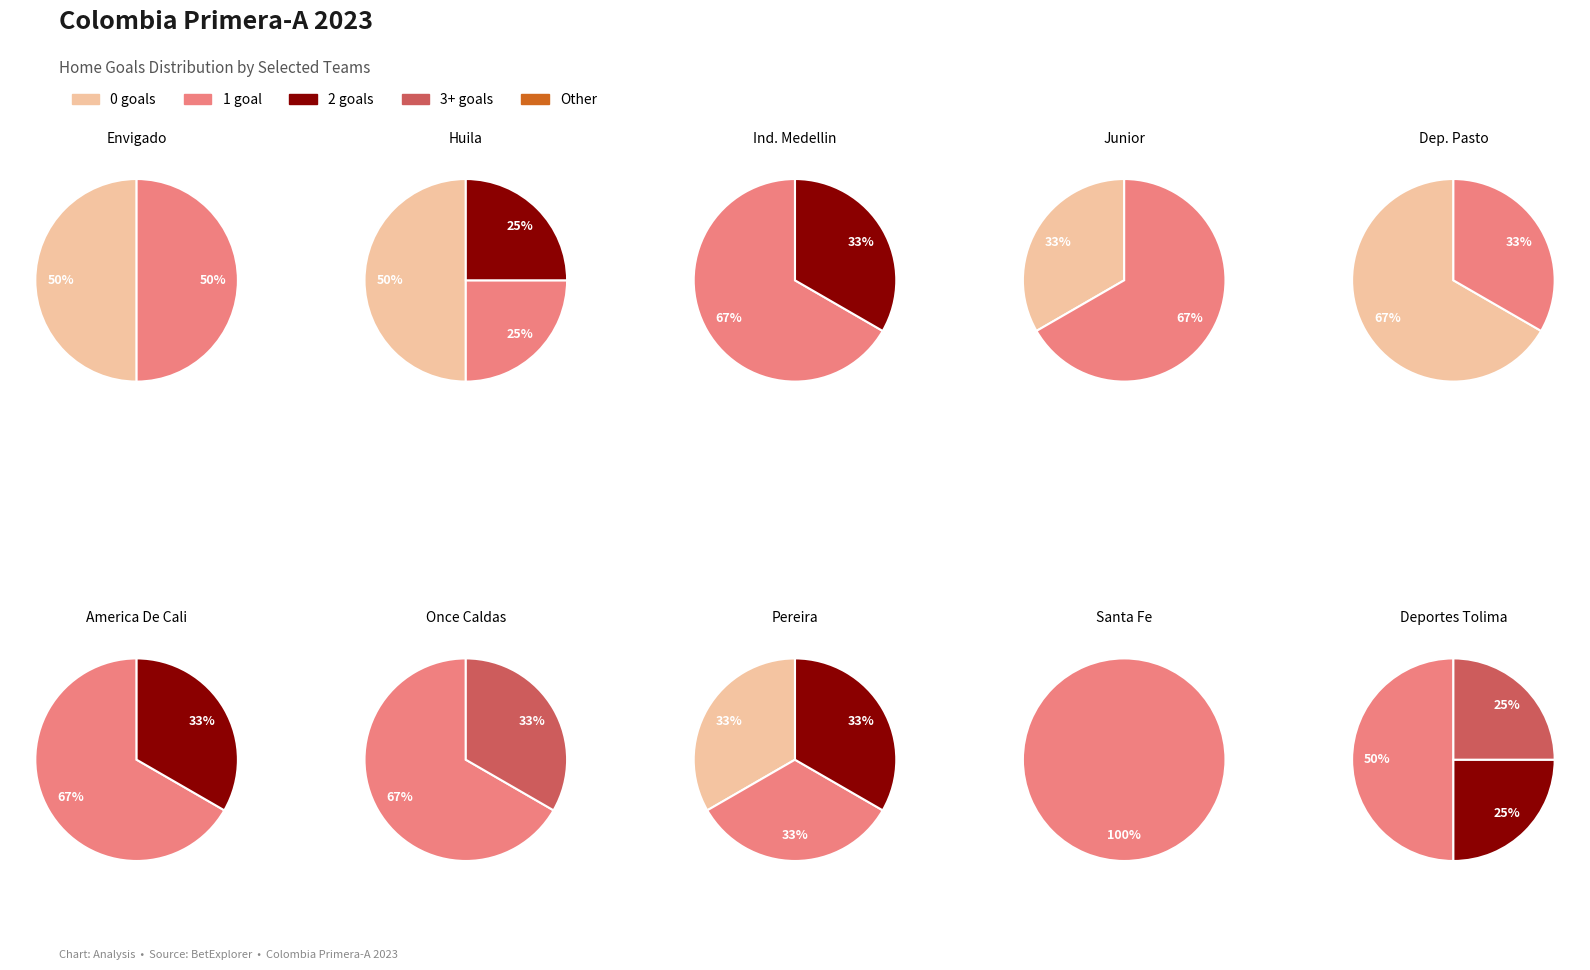

Does 3 represent more than half of the total?

No